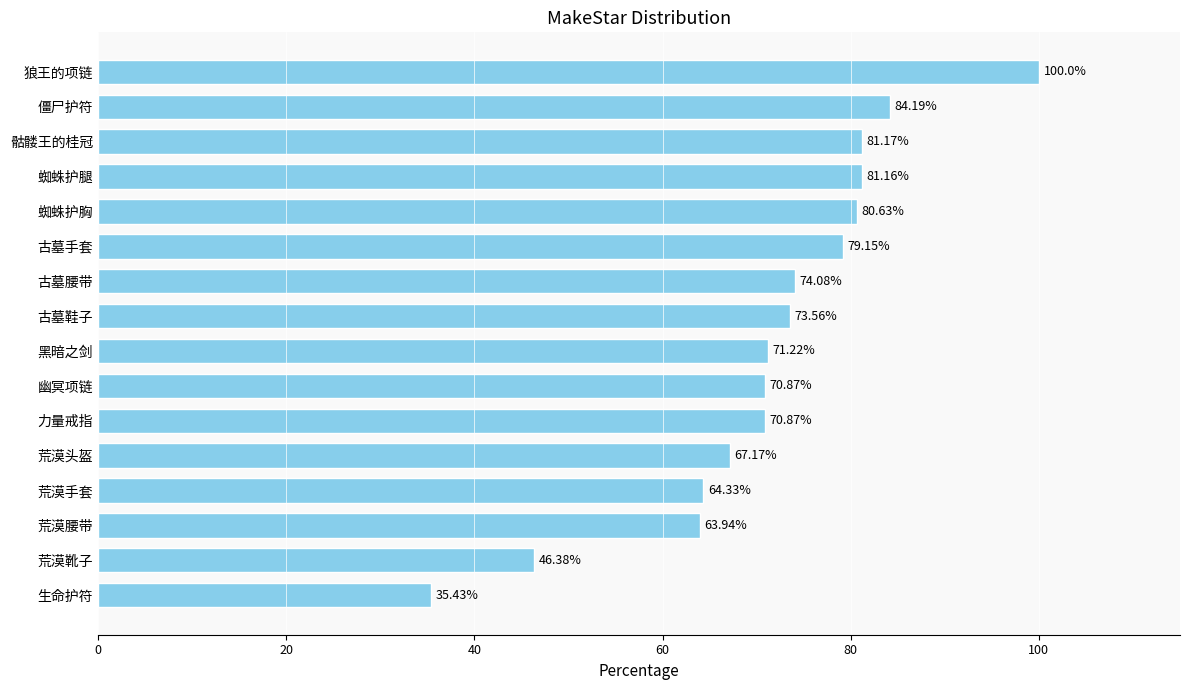

What is the change in value from 荒漠腰带 to 蜘蛛护腿?

+17.2